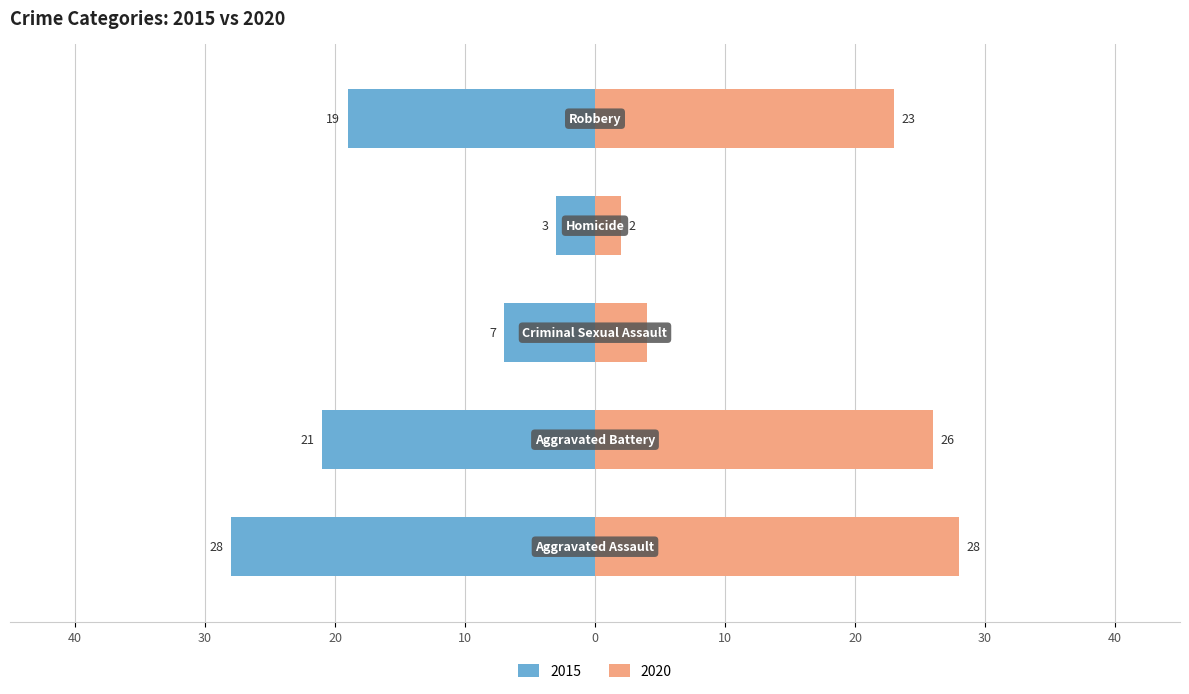

The value of 2015 at Aggravated Battery is -21. True or false?

True